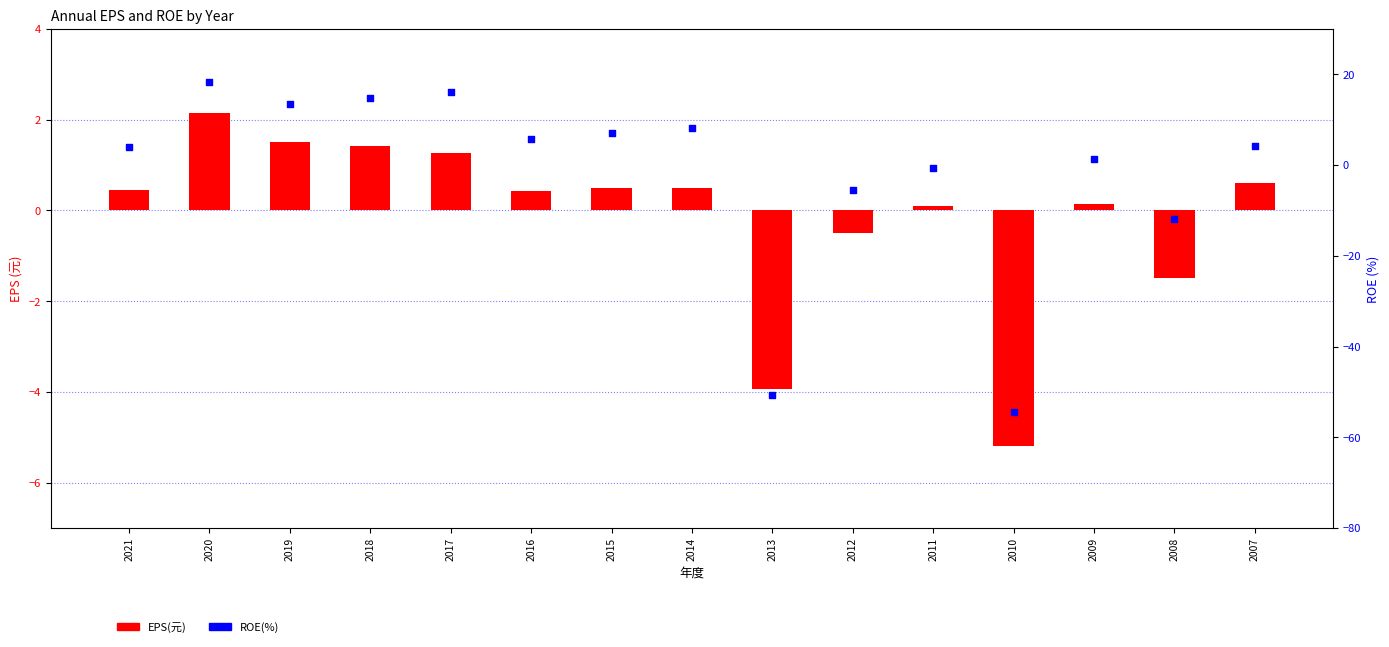

Which series reaches the minimum Y coordinate?

ROE(%)